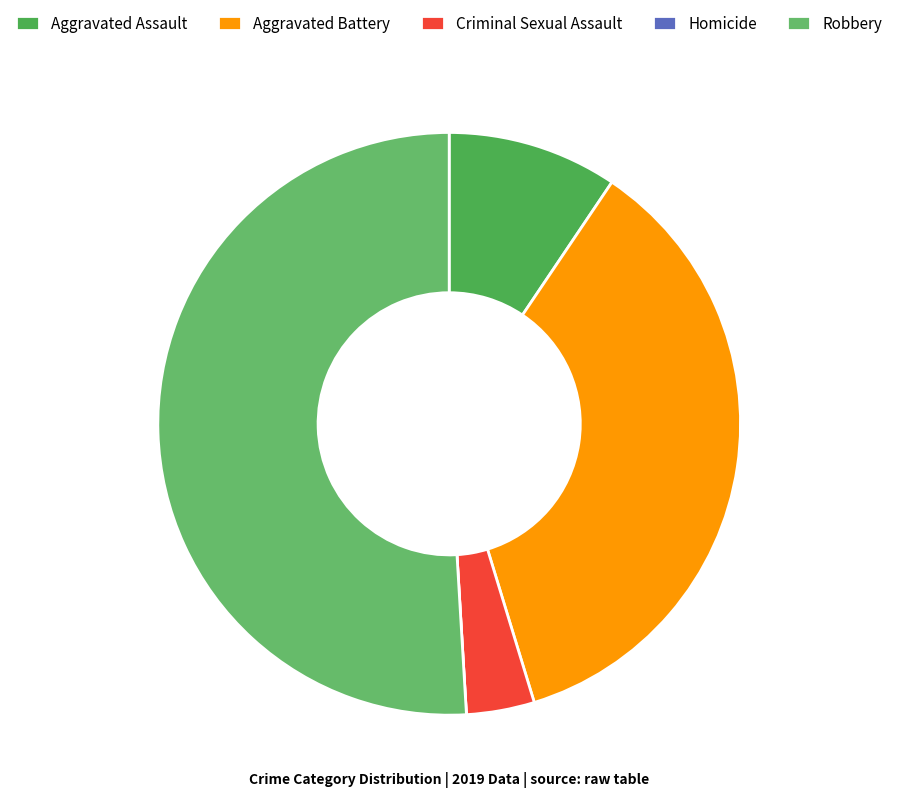

Between Aggravated Assault and Homicide, which is larger?

Aggravated Assault